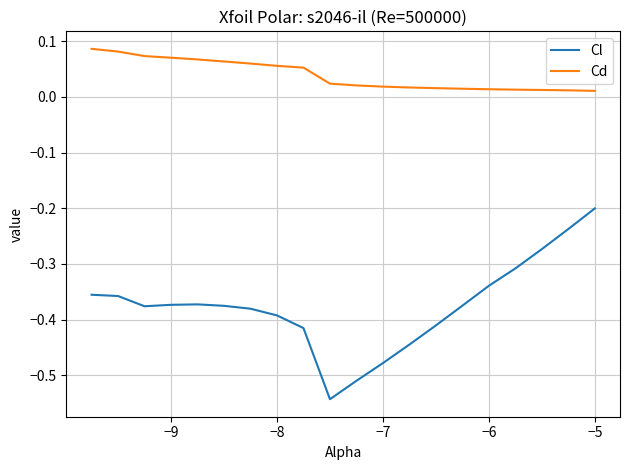

Which series has the largest range (max minus min)?

Cl